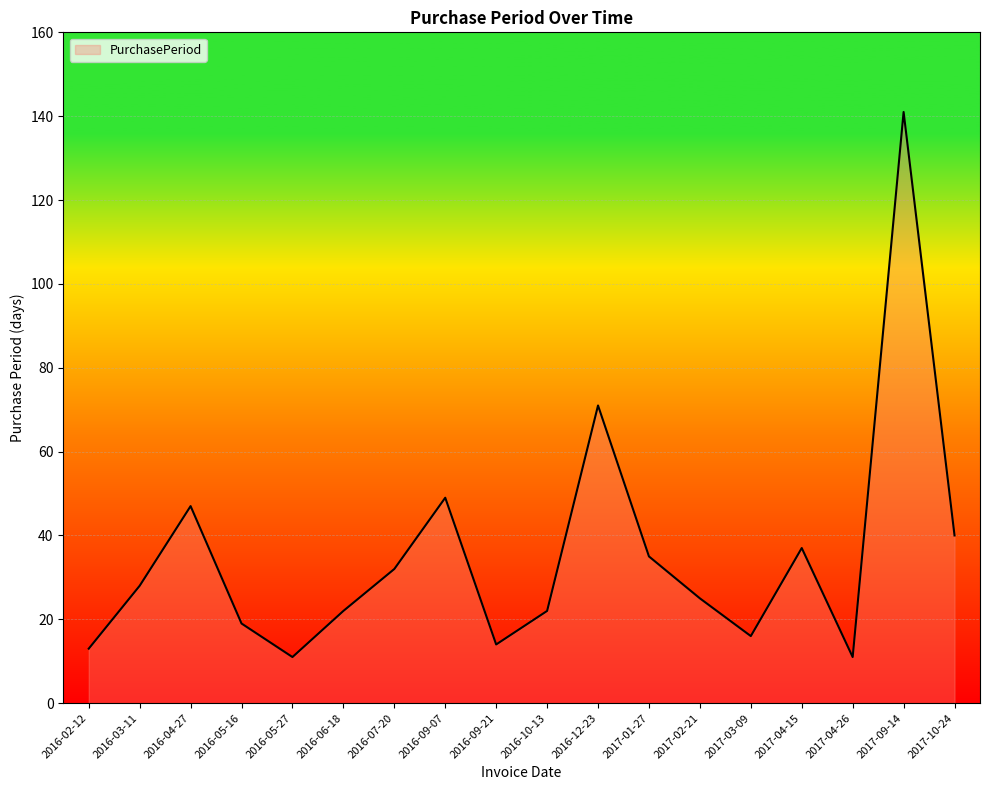

What is the difference between the maximum and minimum values?

130